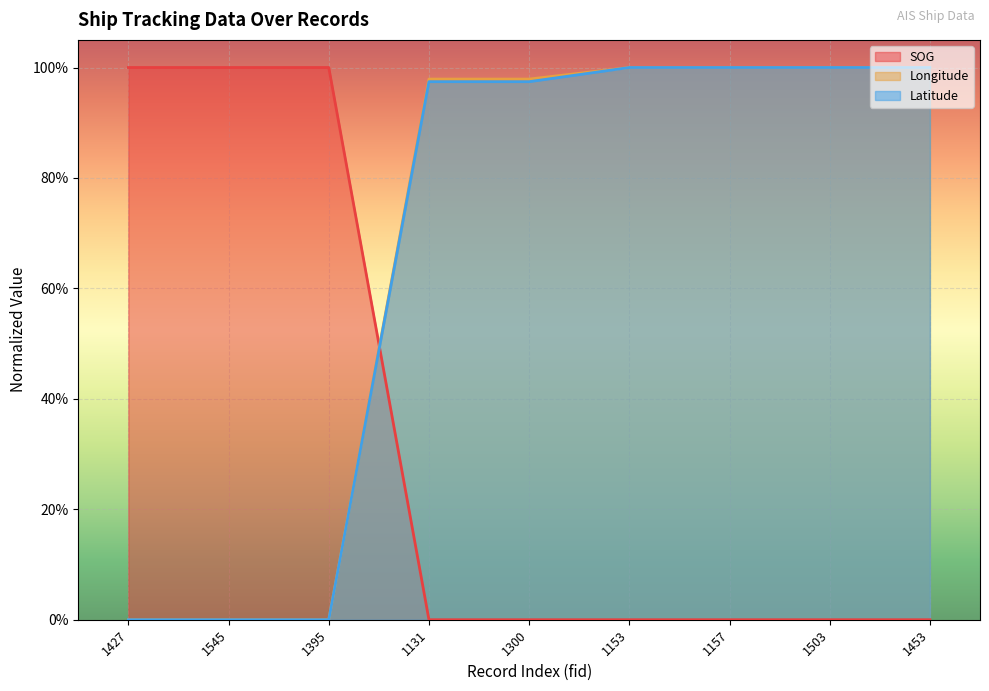

How many data points in SOG are above 0?

3